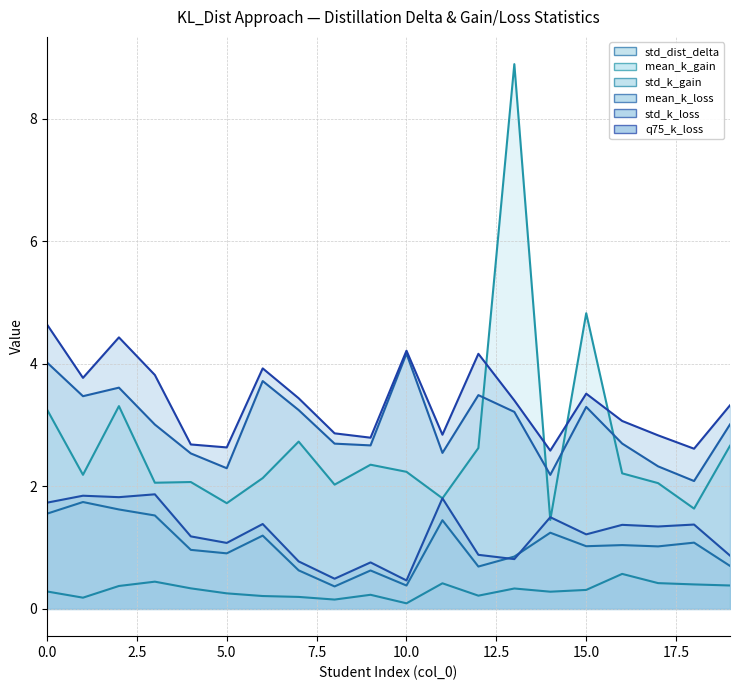

How many lines are shown in the chart?

6